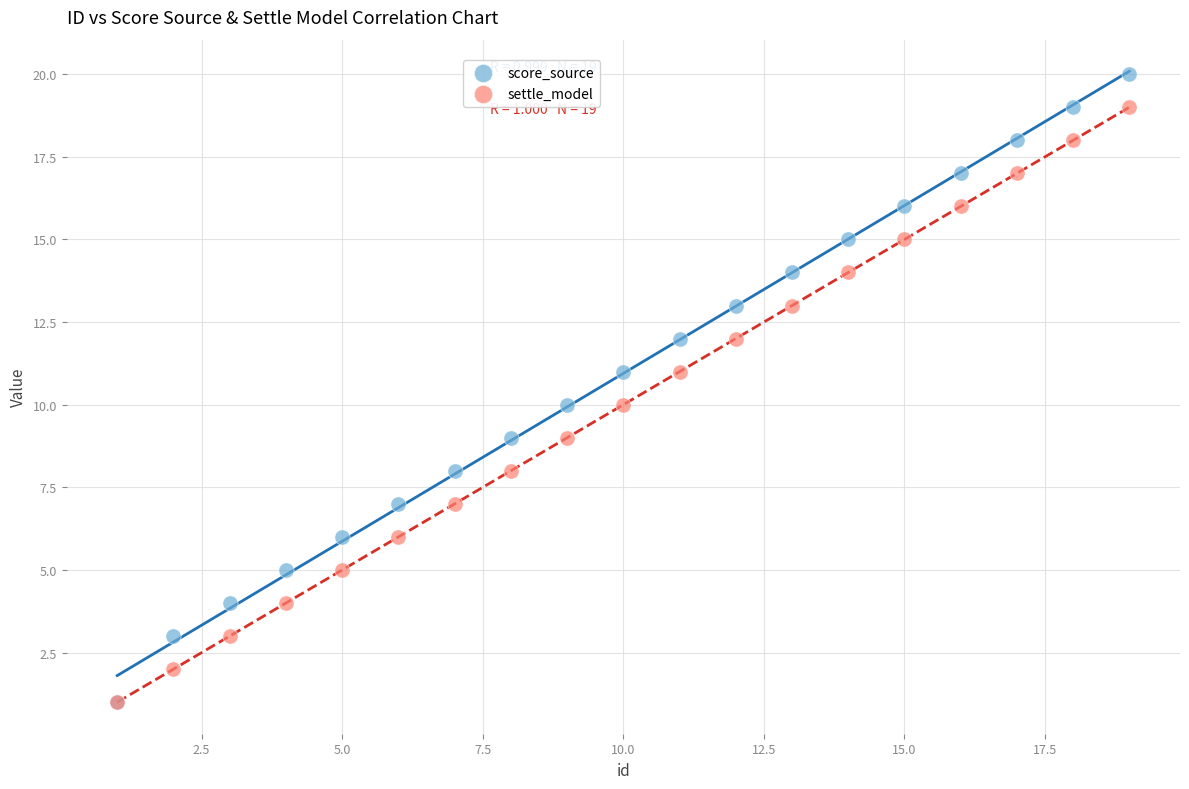

What are all the series names shown in the legend?

score_source, settle_model